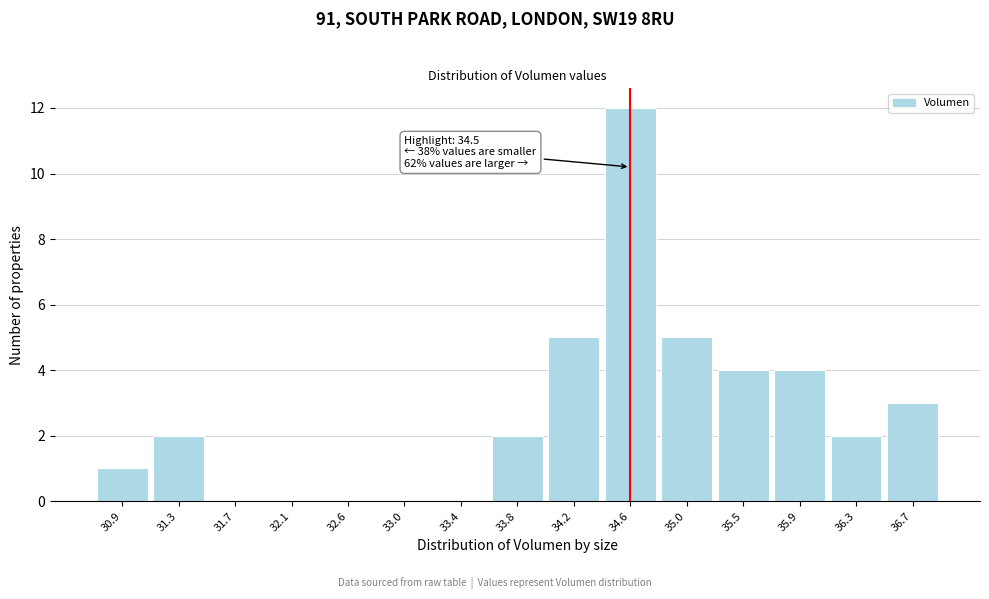

Reading right to left, extract all data points from this chart.

36.7=3	36.3=2	35.9=4	35.5=4	35.0=5	34.6=12	34.2=5	33.8=2	33.4=0	33.0=0	32.6=0	32.1=0	31.7=0	31.3=2	30.9=1